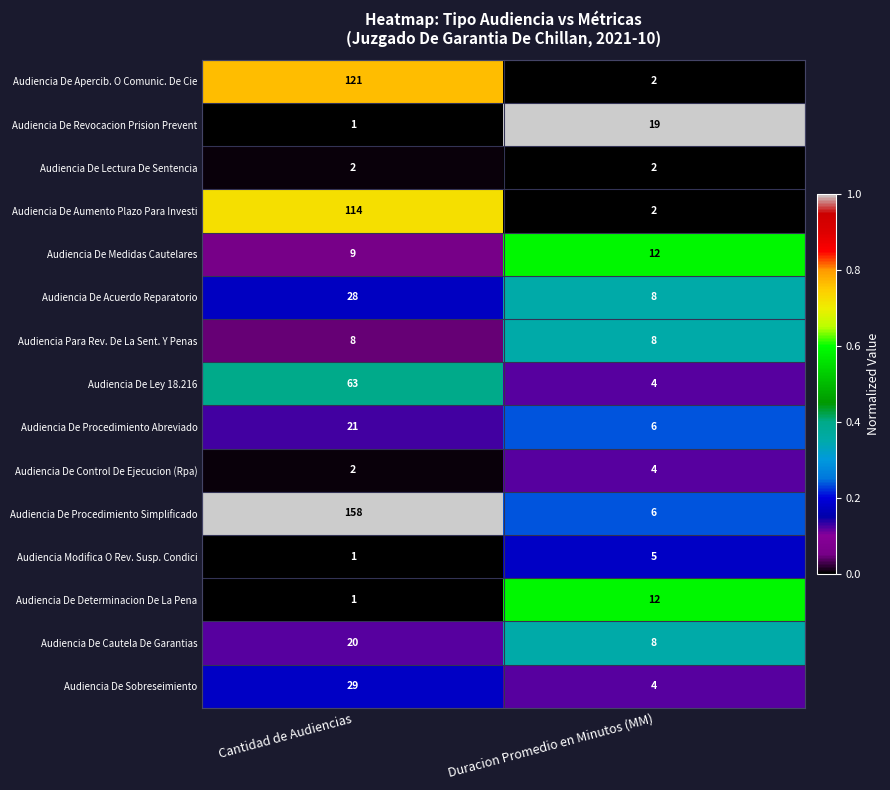

The Audiencia De Aumento Plazo Para Investi series shows 45 at Cantidad de Audiencias. True or false?

False